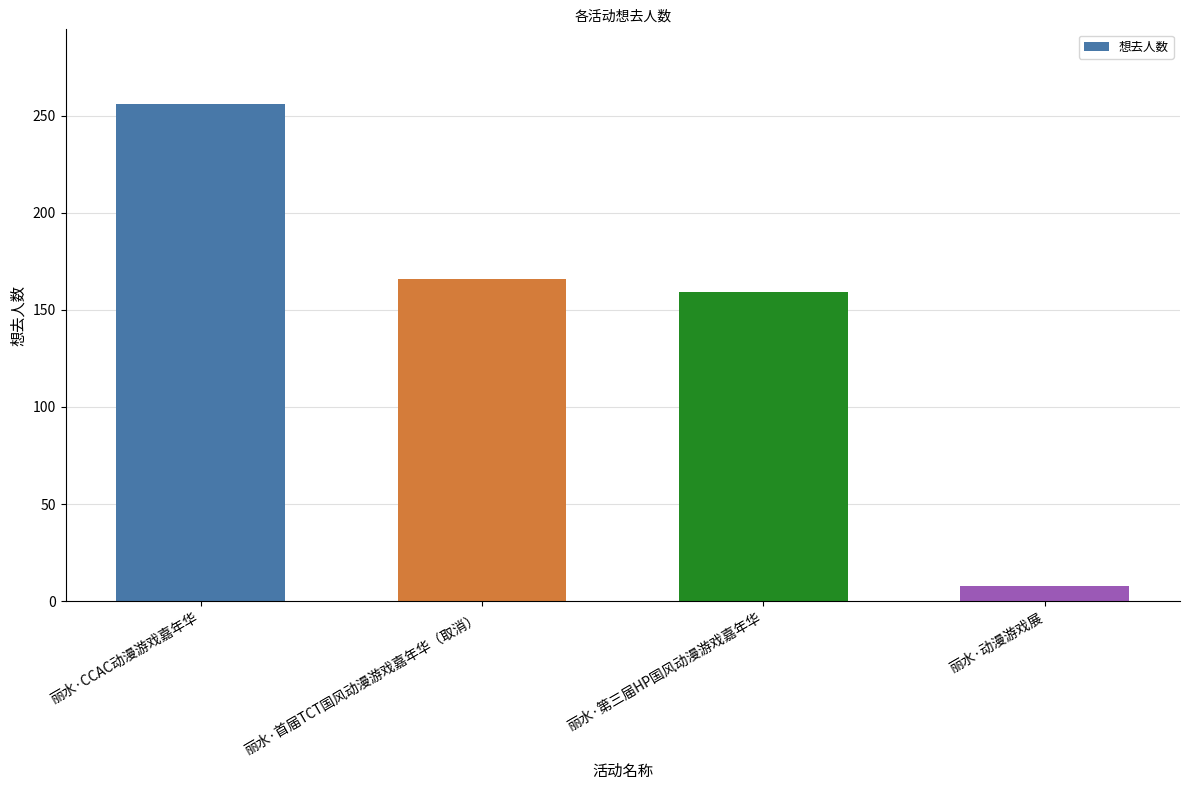

How many values are below 166?

2